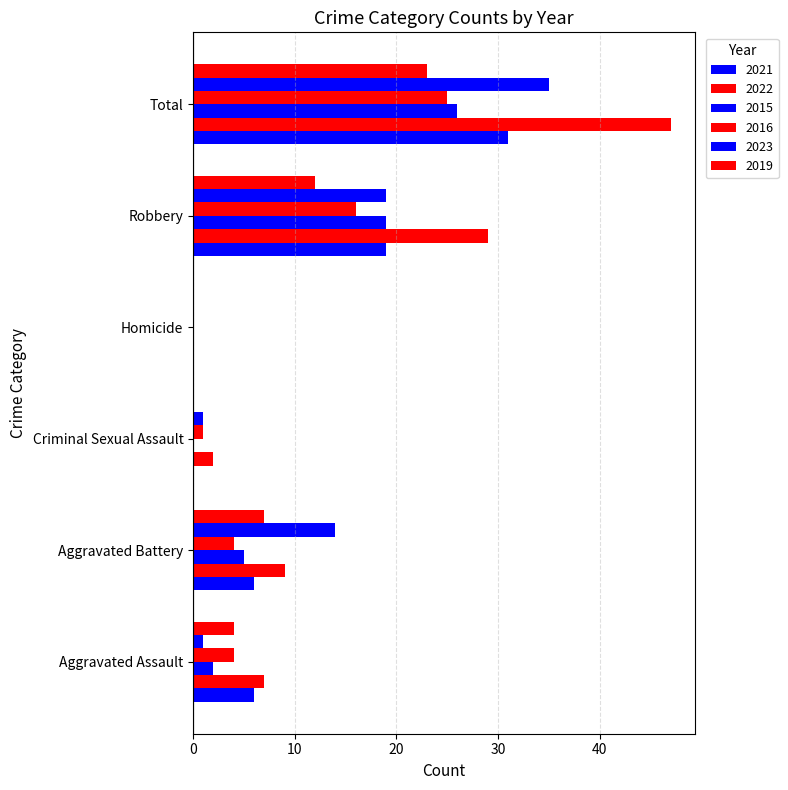

Reading left to right, transcribe all the data shown in this chart.

2021: Aggravated Assault=6	Aggravated Battery=6	Criminal Sexual Assault=0	Homicide=0	Robbery=19	Total=31
2022: Aggravated Assault=7	Aggravated Battery=9	Criminal Sexual Assault=2	Homicide=0	Robbery=29	Total=47
2015: Aggravated Assault=2	Aggravated Battery=5	Criminal Sexual Assault=0	Homicide=0	Robbery=19	Total=26
2016: Aggravated Assault=4	Aggravated Battery=4	Criminal Sexual Assault=1	Homicide=0	Robbery=16	Total=25
2023: Aggravated Assault=1	Aggravated Battery=14	Criminal Sexual Assault=1	Homicide=0	Robbery=19	Total=35
2019: Aggravated Assault=4	Aggravated Battery=7	Criminal Sexual Assault=0	Homicide=0	Robbery=12	Total=23